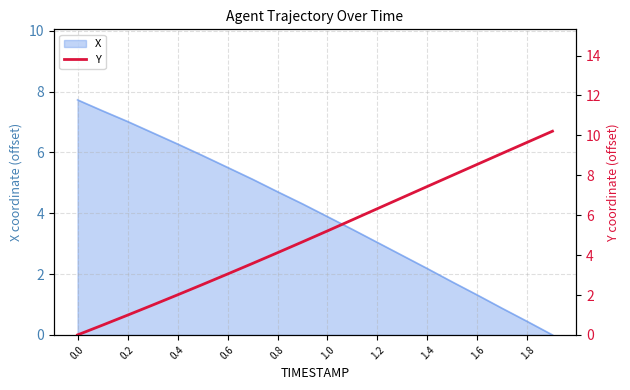

How many values are below 5?

10